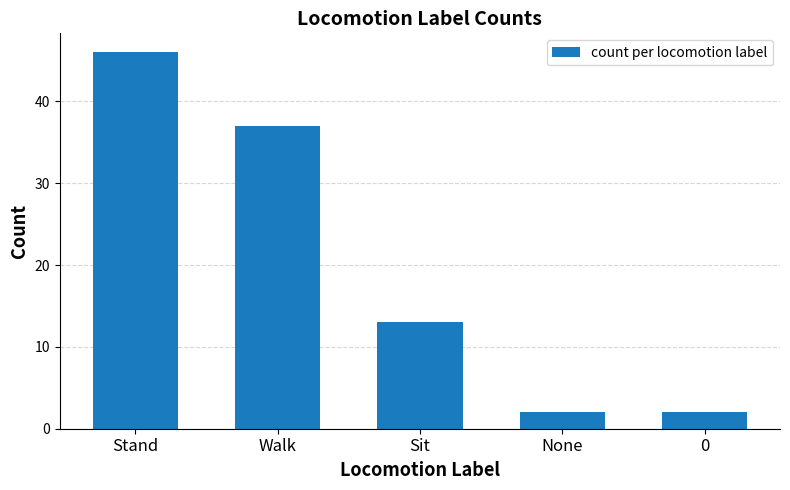

How many data points are less than 13?

2